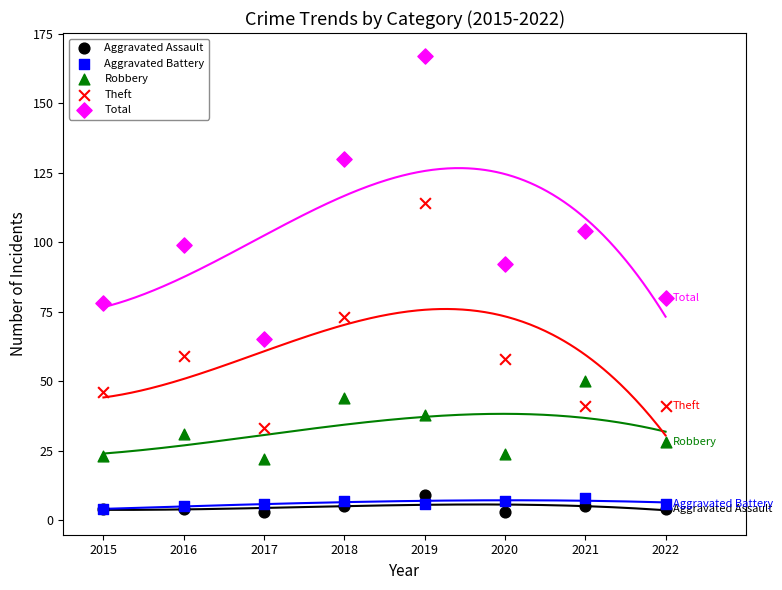

Across all series, what Y value is closest to 85?

80